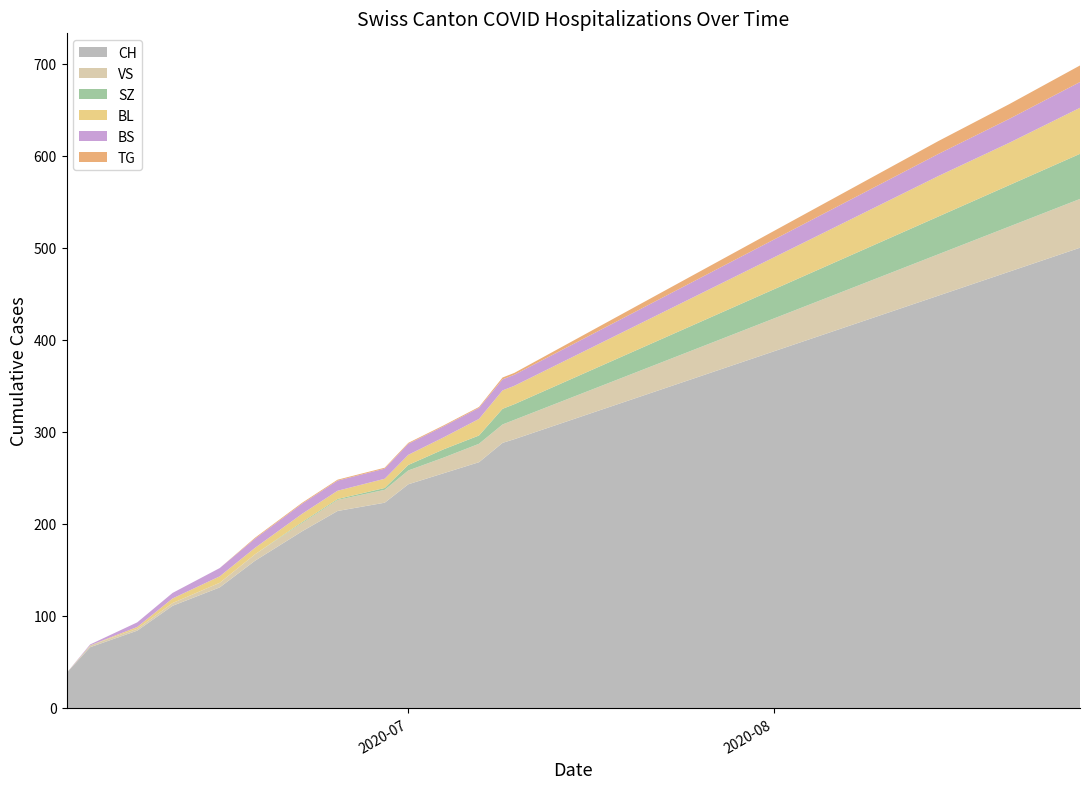

Reading left to right, what are all the values shown in this chart?

BL: 0	0	2	5	7	7	9	9	10	11	13	18	20	20	22	24	26	28	30	32	34	36	38	40	42	44	45	46	48	50
BS: 0	1	5	6	9	10	11	11	11	12	12	12	12	12	13	14	15	16	17	18	19	20	21	22	23	24	25	26	27	28
SZ: 0	0	0	0	0	0	1	1	2	6	9	9	17	17	19	21	23	25	27	29	31	33	35	37	39	41	43	45	47	49
VS: 0	2	2	3	5	7	9	12	14	15	17	20	20	21	23	25	27	29	31	33	35	37	39	41	43	45	47	49	51	53
TG: 0	0	0	0	0	1	1	1	1	1	1	1	2	2	3	4	5	6	7	8	9	10	11	12	13	14	15	16	17	18
CH: 38	66	84	111	131	160	192	214	223	243	255	267	288	292	305	318	331	344	357	370	383	396	409	422	435	448	461	474	487	500